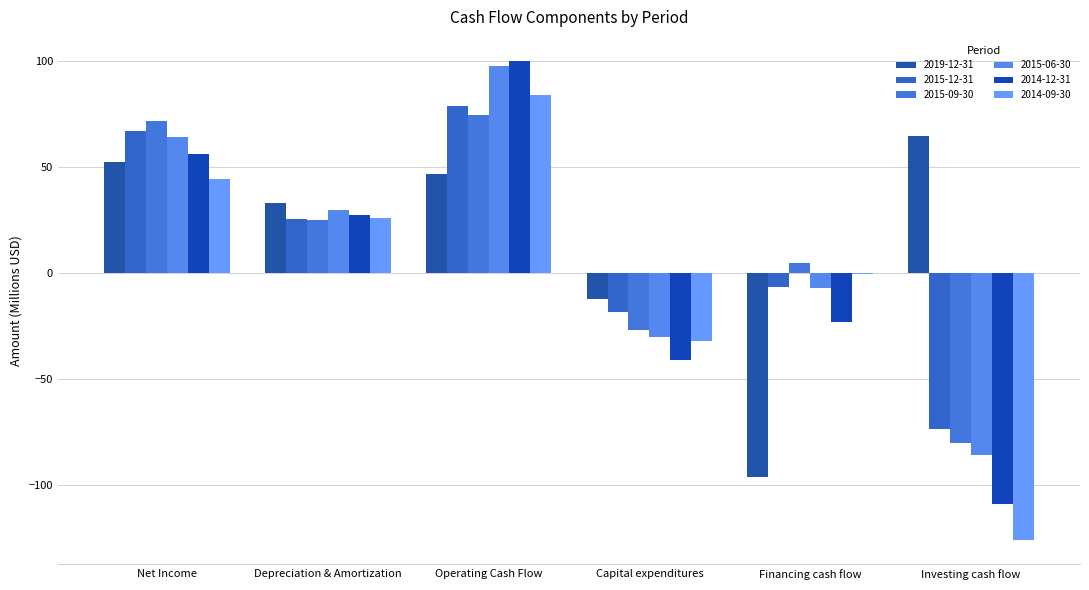

How many values in 2019-12-31 are above zero?

4